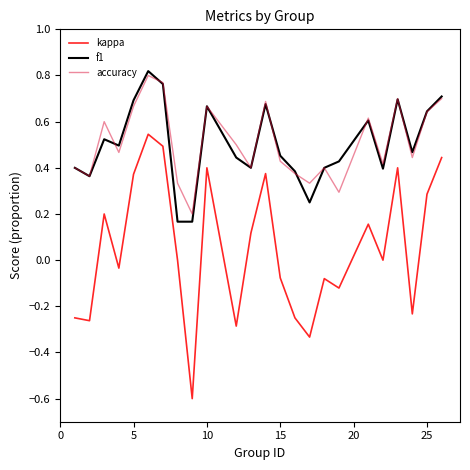

True or false: accuracy and kappa intersect in this chart.

False